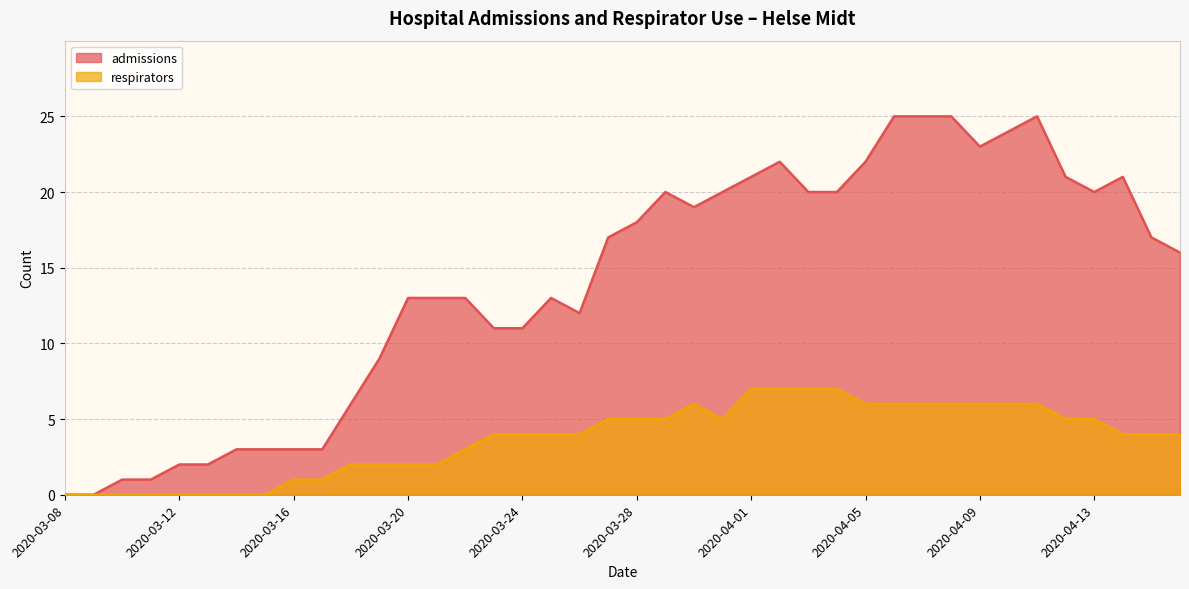

What is the maximum value for respirators?

7